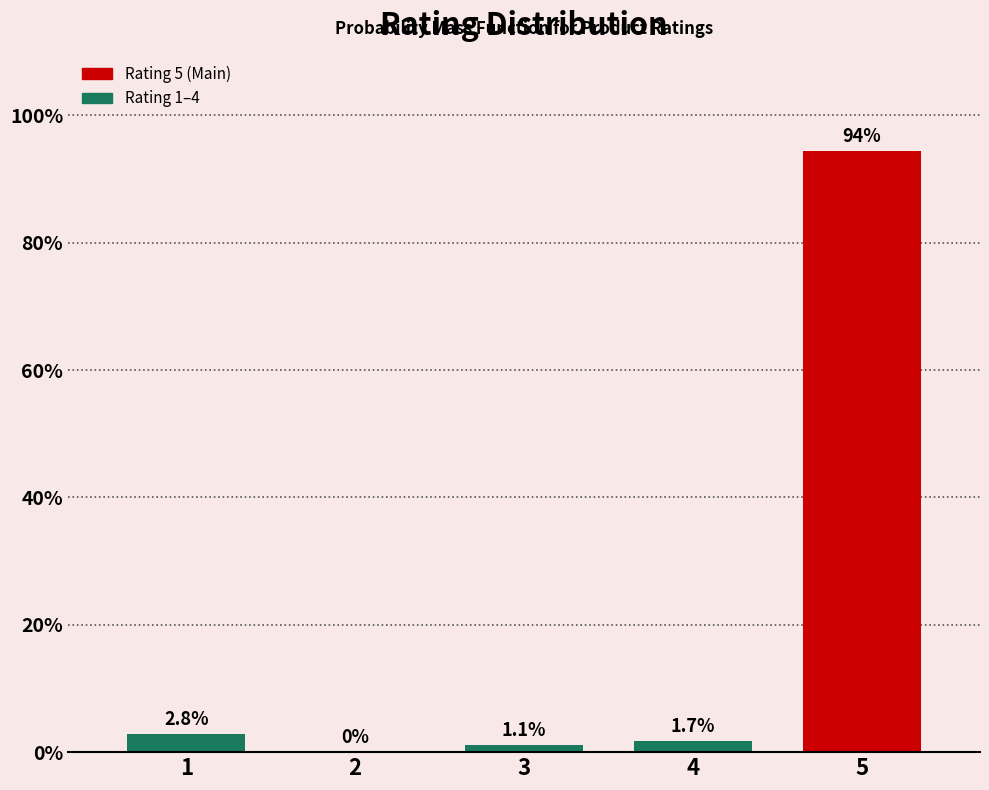

Reading left to right, list all the values displayed in this chart.

1=2.8	2=0.0	3=1.1	4=1.7	5=94.4